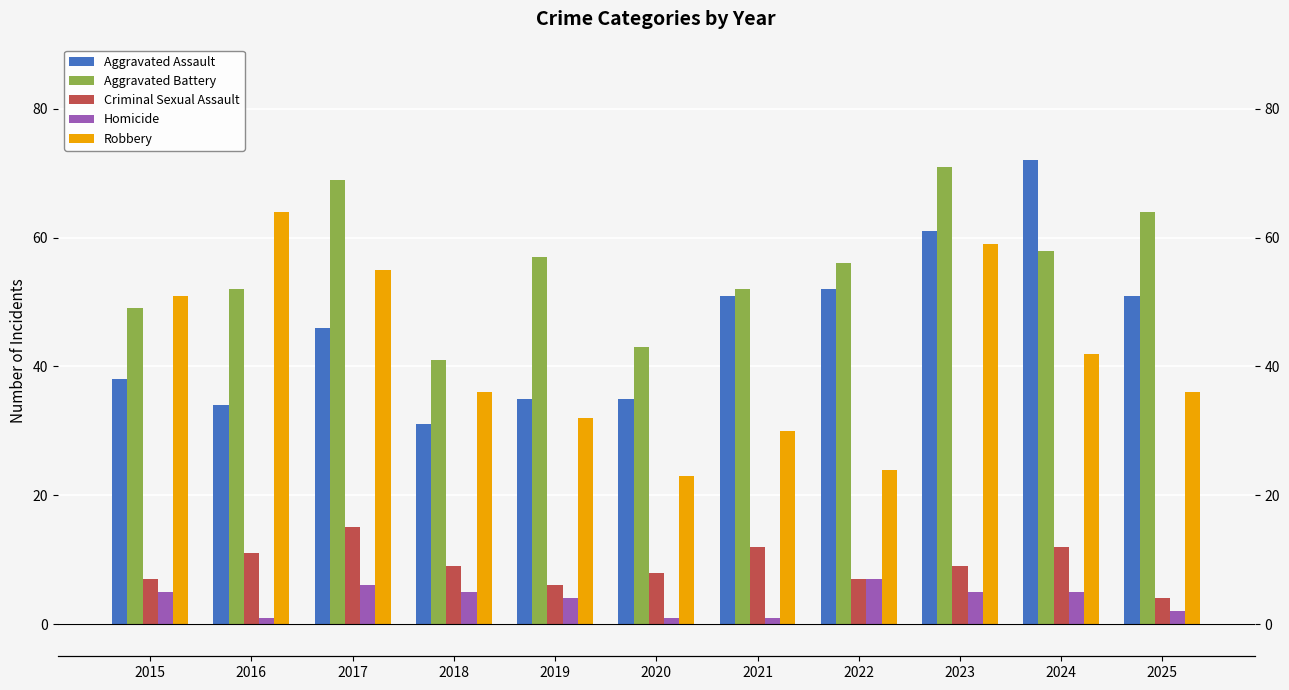

What is the value of the Homicide bar at the 2nd from the left?

1